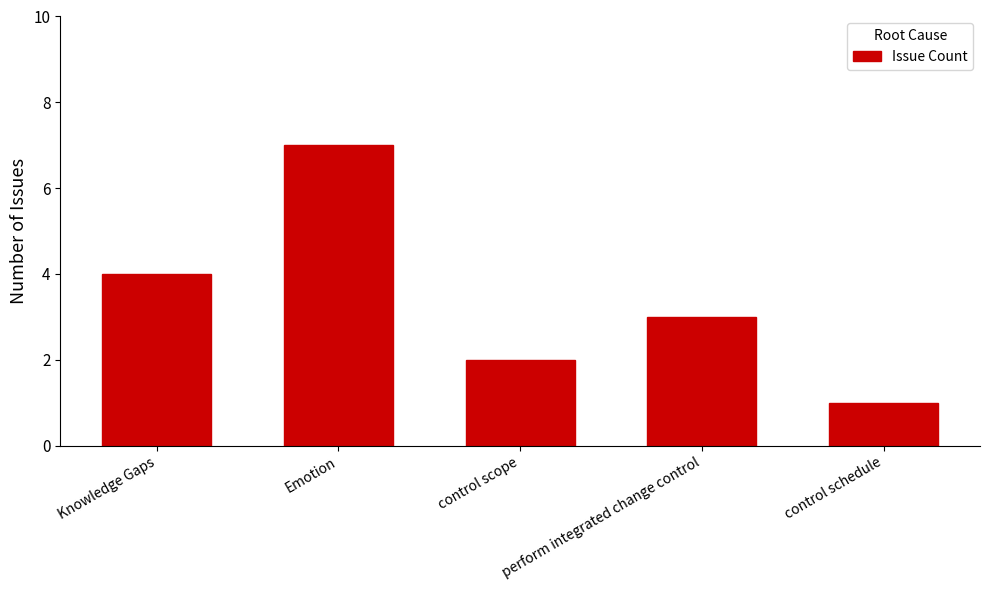

What is the minimum value shown in the chart?

1